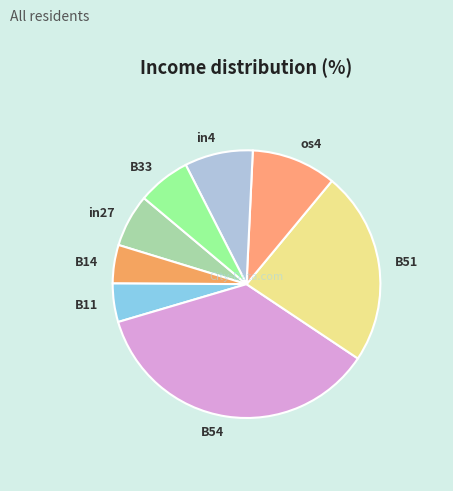

The os4 slice represents 10% of the pie. True or false?

True